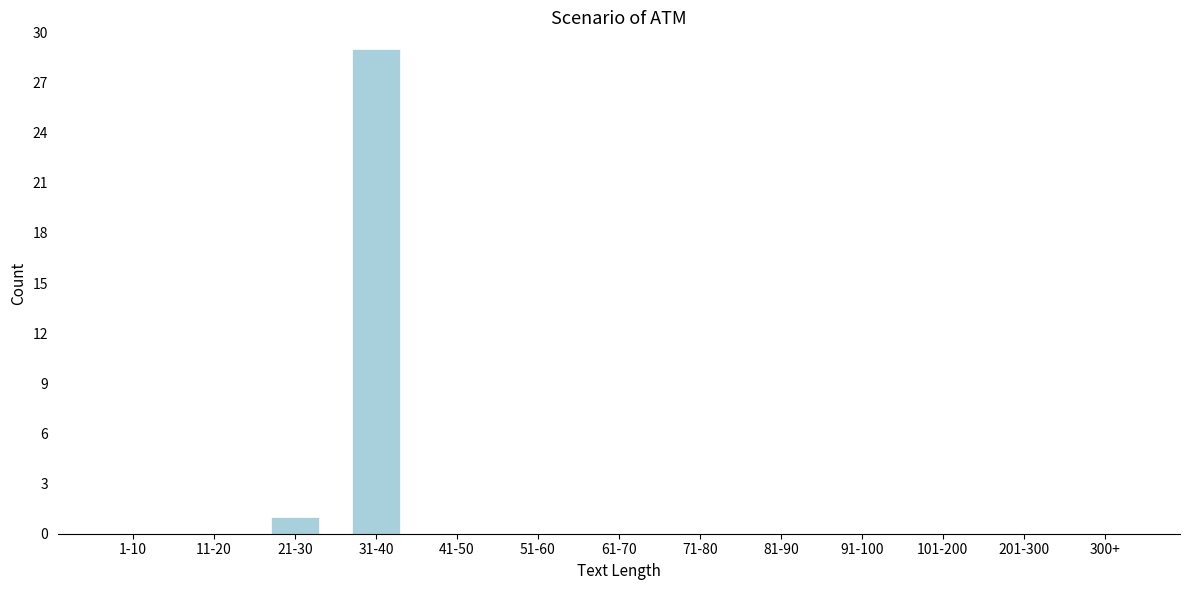

Reading right to left, transcribe all the data shown in this chart.

300+=0	201-300=0	101-200=0	91-100=0	81-90=0	71-80=0	61-70=0	51-60=0	41-50=0	31-40=29	21-30=1	11-20=0	1-10=0